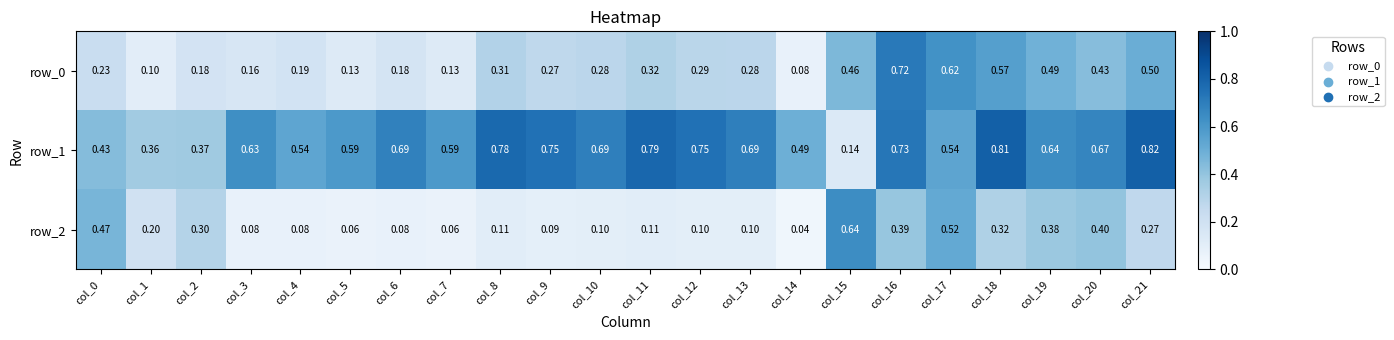

How many row_1 values are between 0 and 1?

22